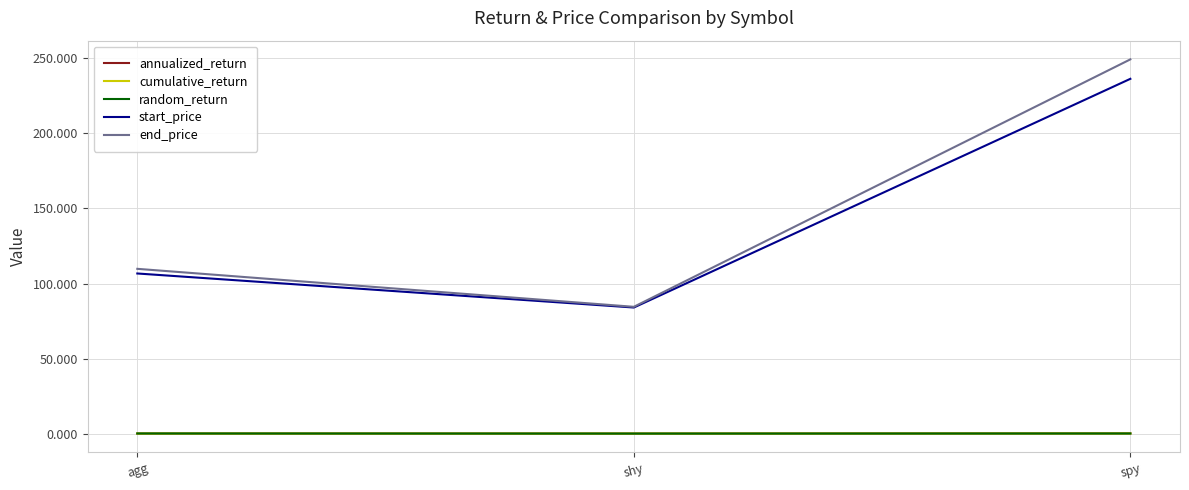

Is it true that end_price equals 48.2 at shy?

False